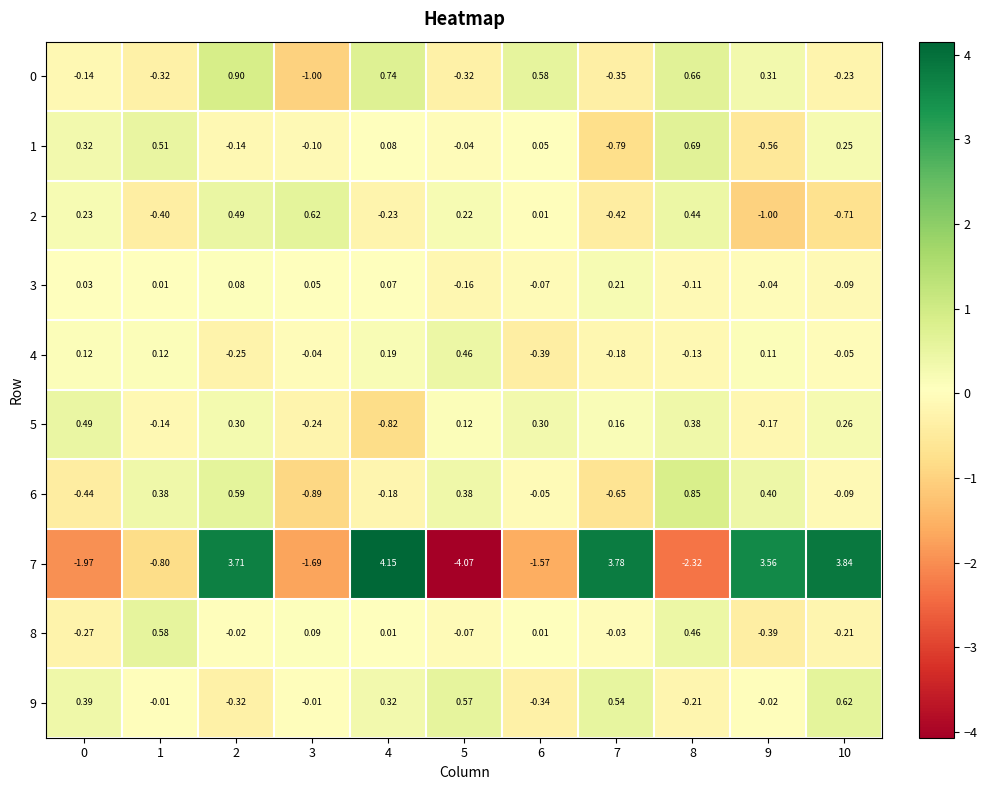

Is the value of 7 at 9 greater than the value of 4 at 4?

Yes